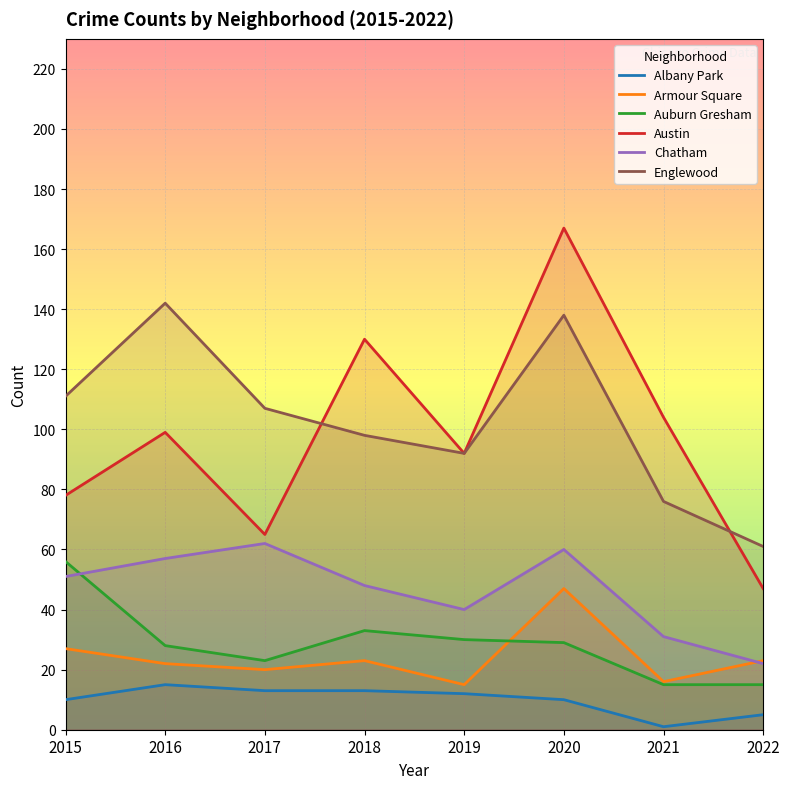

Which series has the widest spread of values?

Austin